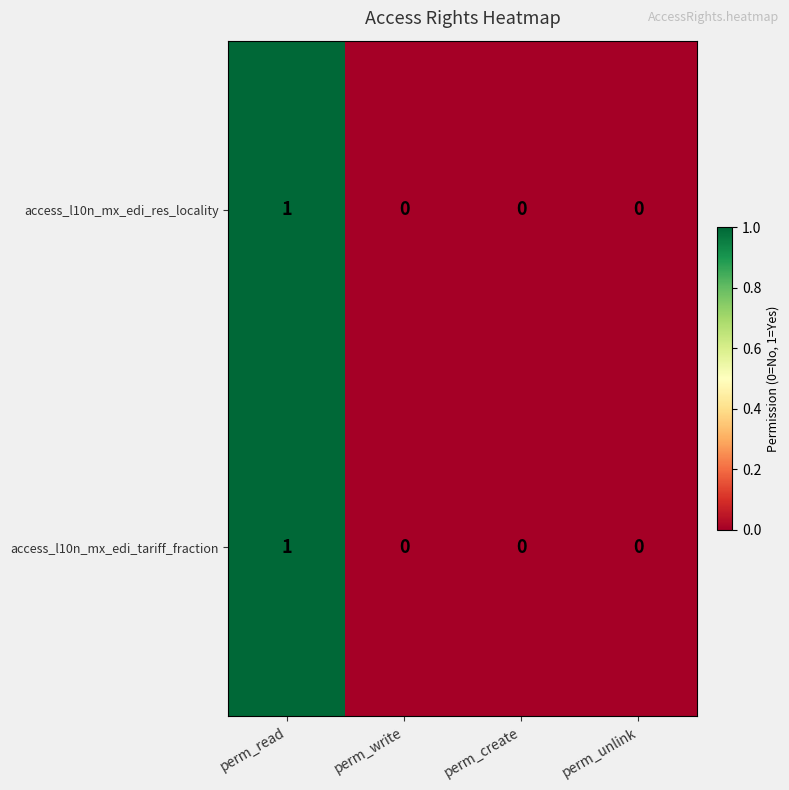

Count the number of categories in the chart.

4